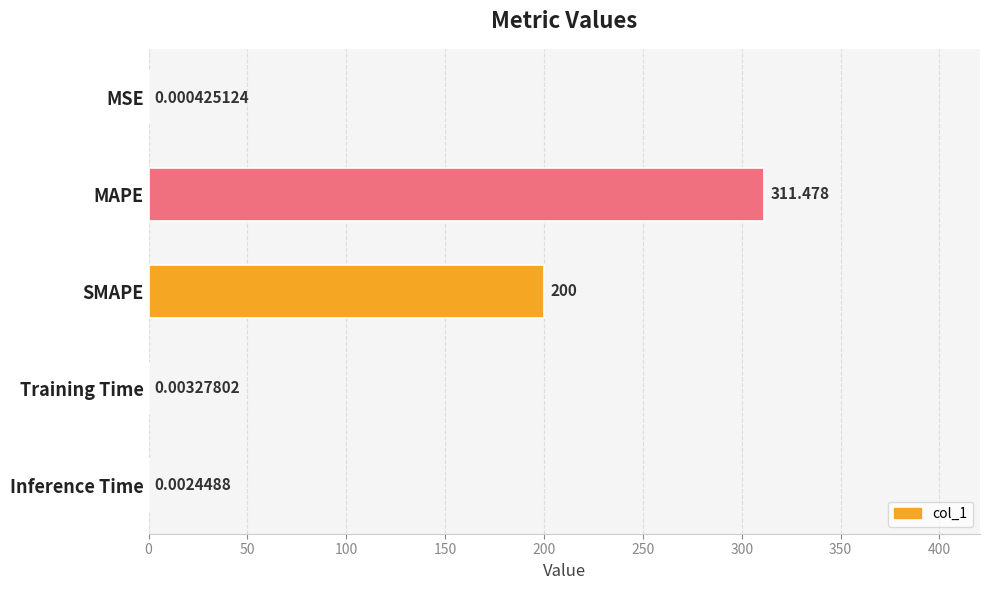

Which label corresponds to the largest value in the chart?

MAPE